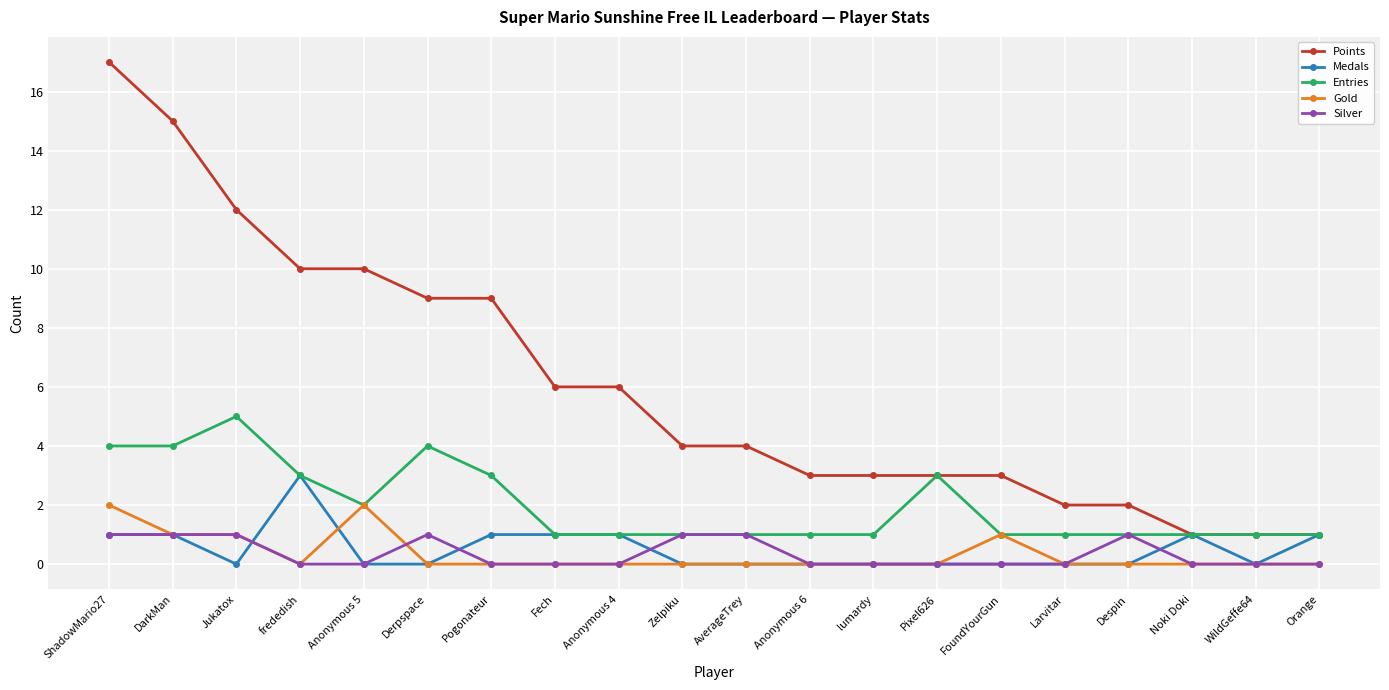

The value of Points at Anonymous 4 is 6. True or false?

True